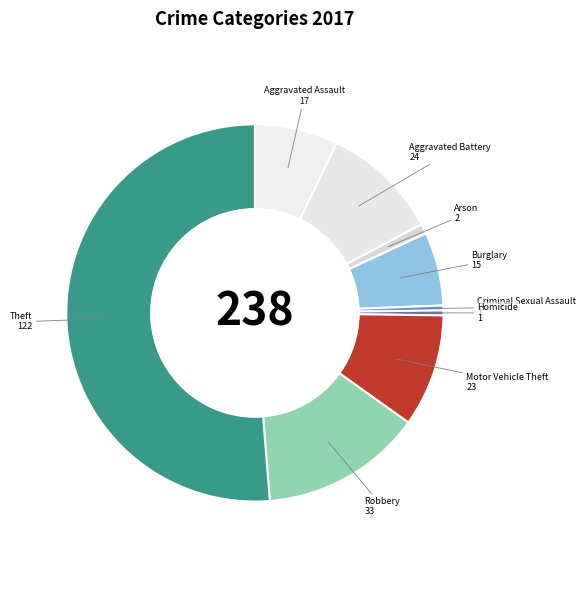

The Theft slice represents 37% of the pie. True or false?

False